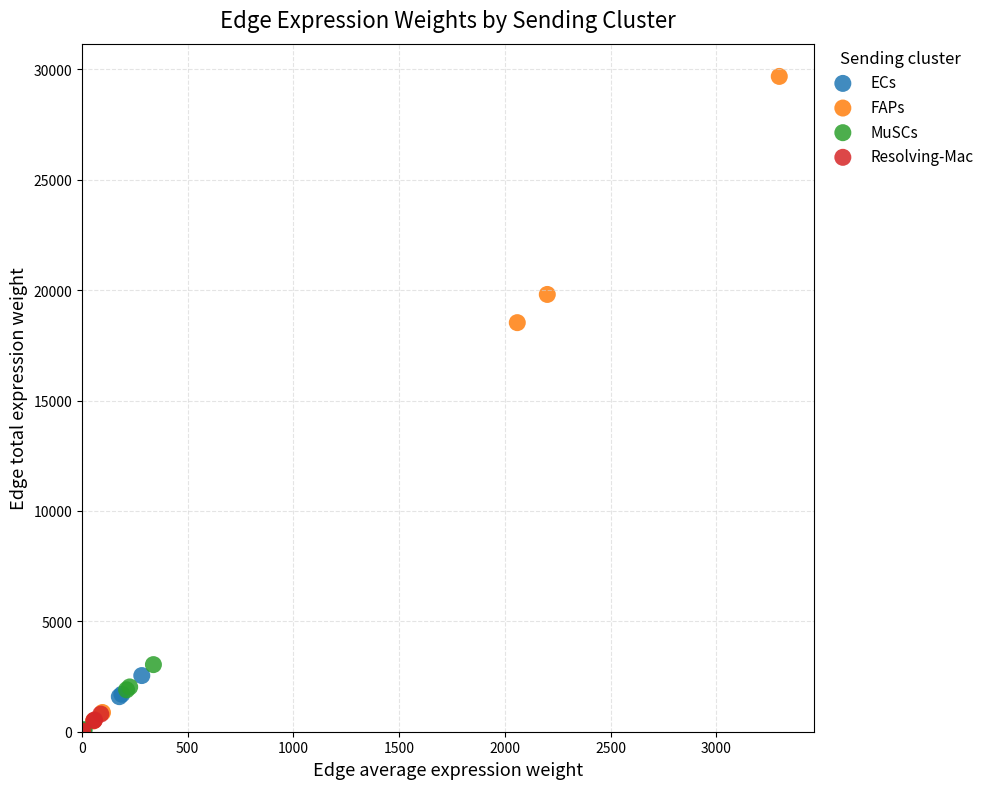

Which series has the largest Y range (max minus min)?

FAPs